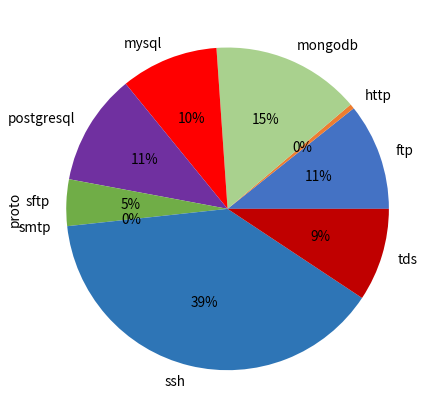

To the nearest percent, what portion does tds represent?

9%